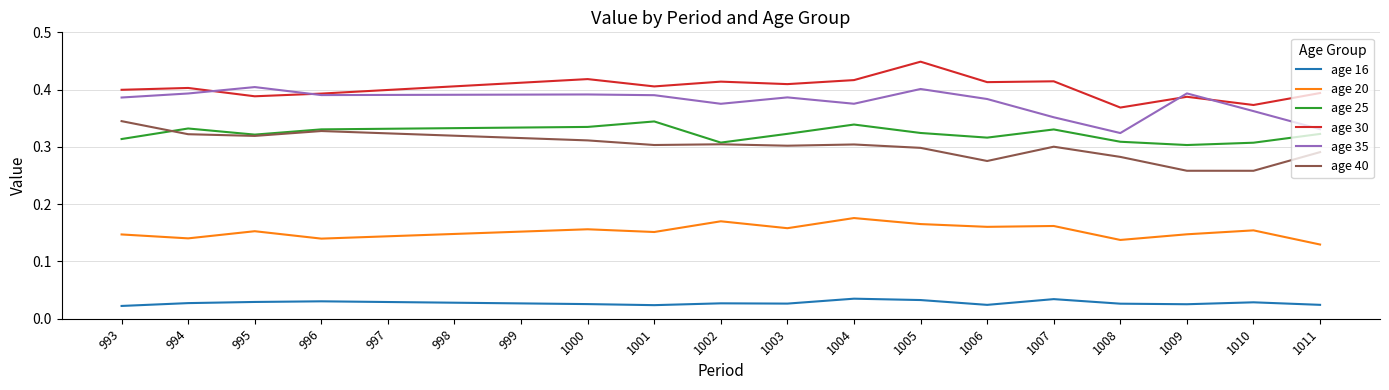

Between 1001 and 1011, which series saw the biggest shift?

age 35